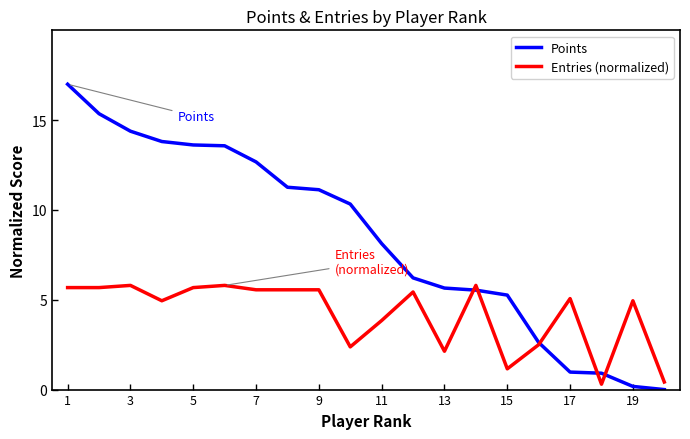

Which series has the largest total across all categories?

Points